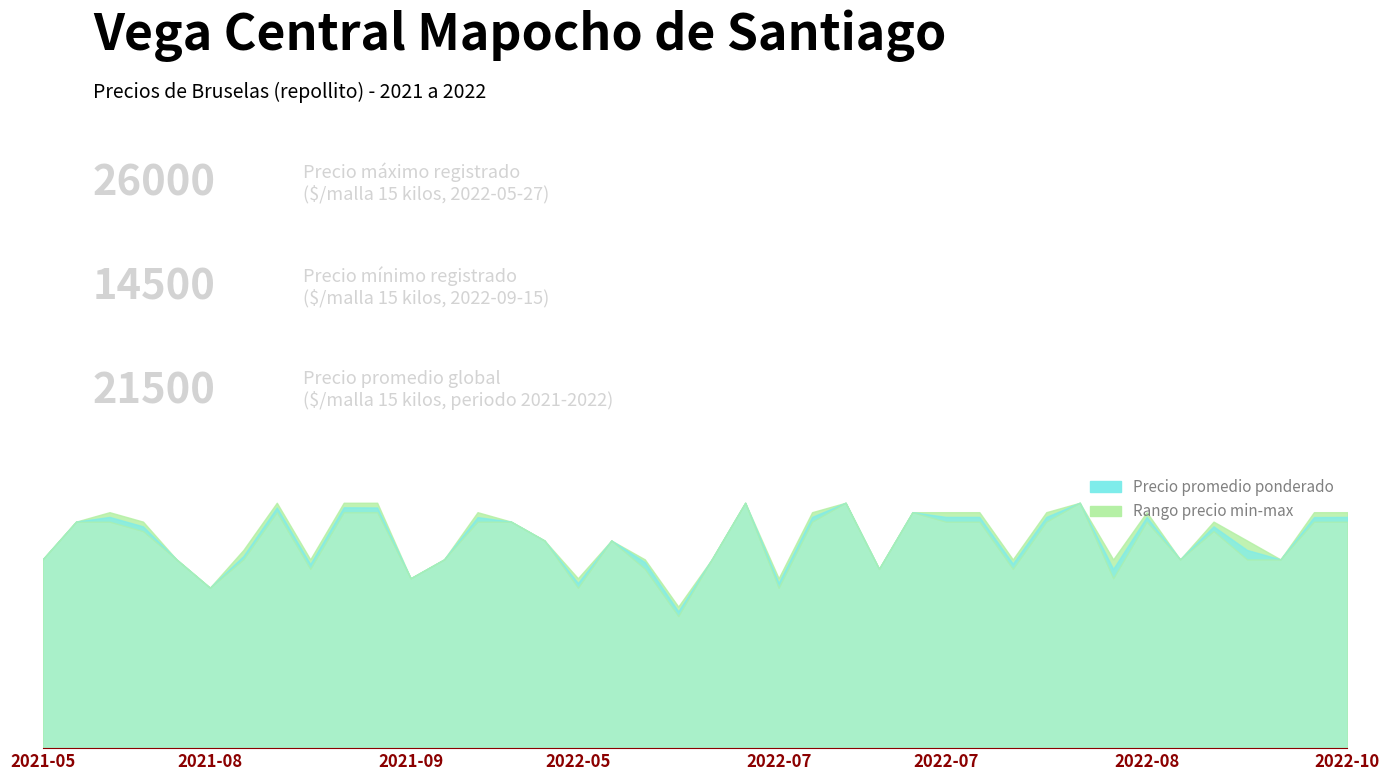

What is the label of the 8th point from the left?

2021-08-20